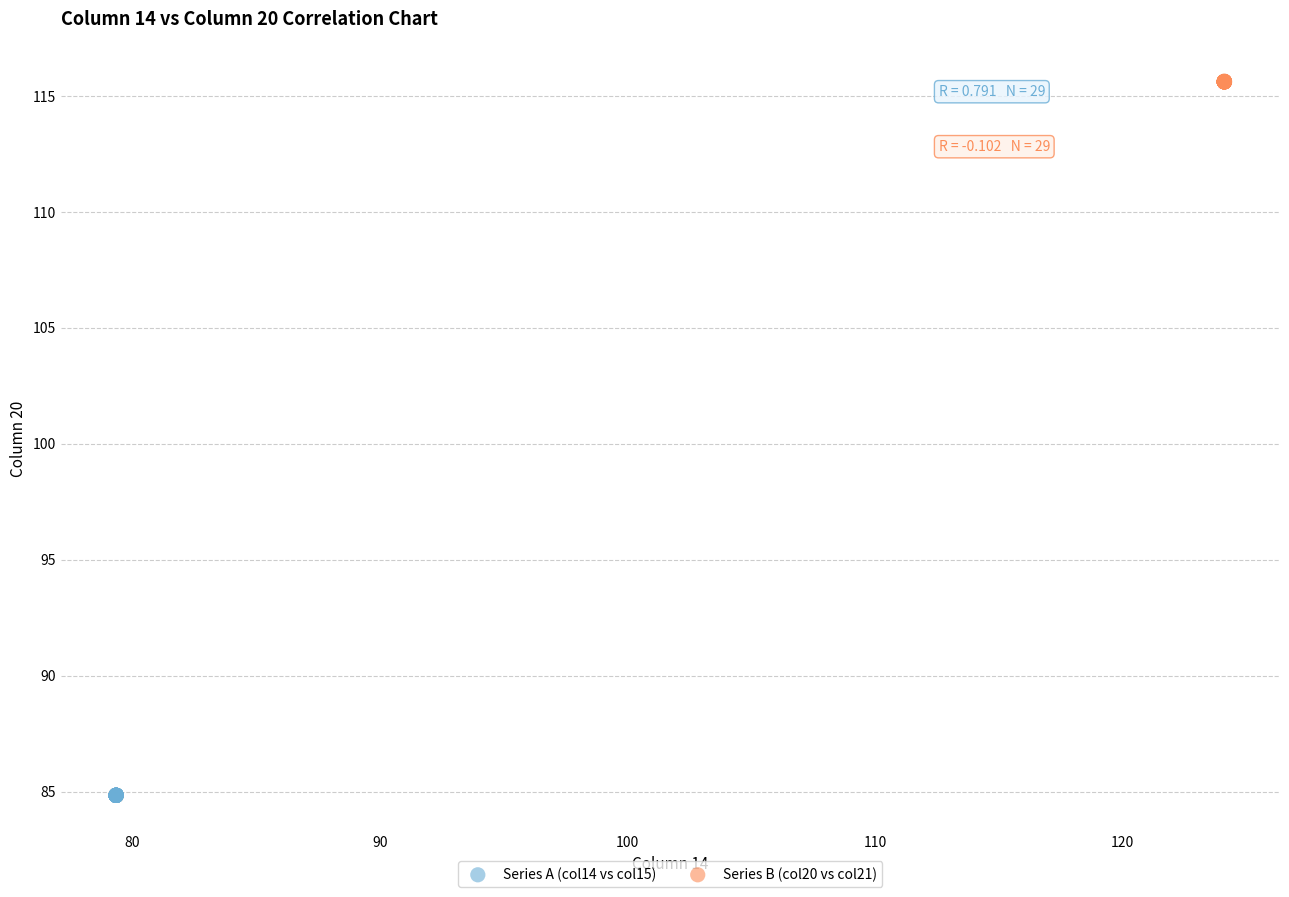

Which series contains the highest Y value?

Series B (col20 vs col21)